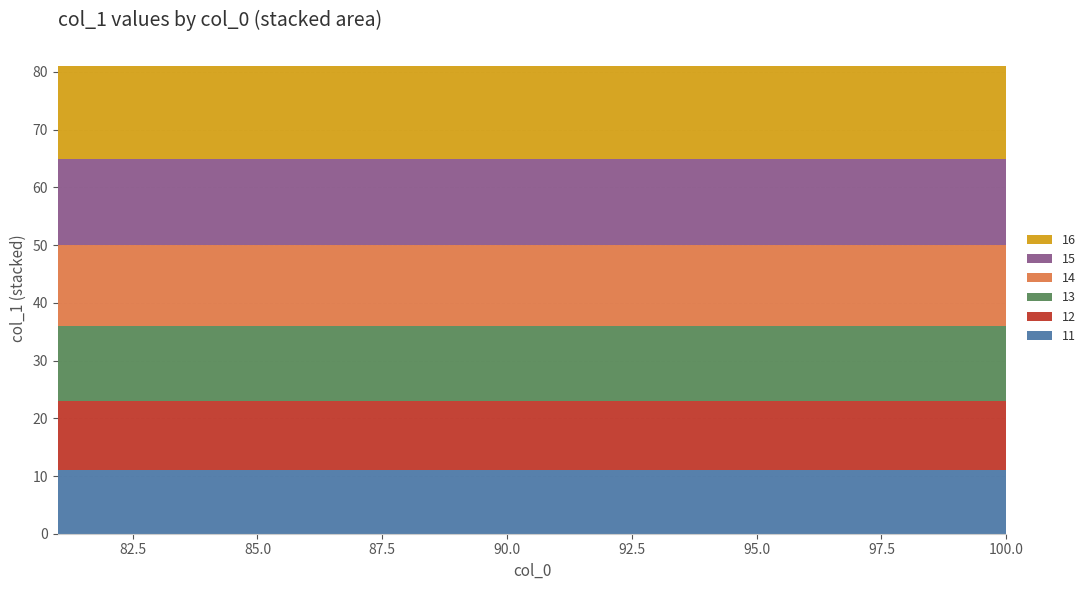

Reading left to right, what are all the values shown in this chart?

col_1 (group 11): 11	11	11	11	11	11	11	11	11	11	11	11	11	11	11	11	11	11	11	11
col_1 (group 12): 12	12	12	12	12	12	12	12	12	12	12	12	12	12	12	12	12	12	12	12
col_1 (group 13): 13	13	13	13	13	13	13	13	13	13	13	13	13	13	13	13	13	13	13	13
col_1 (group 14): 14	14	14	14	14	14	14	14	14	14	14	14	14	14	14	14	14	14	14	14
col_1 (group 15): 15	15	15	15	15	15	15	15	15	15	15	15	15	15	15	15	15	15	15	15
col_1 (group 16): 16	16	16	16	16	16	16	16	16	16	16	16	16	16	16	16	16	16	16	16